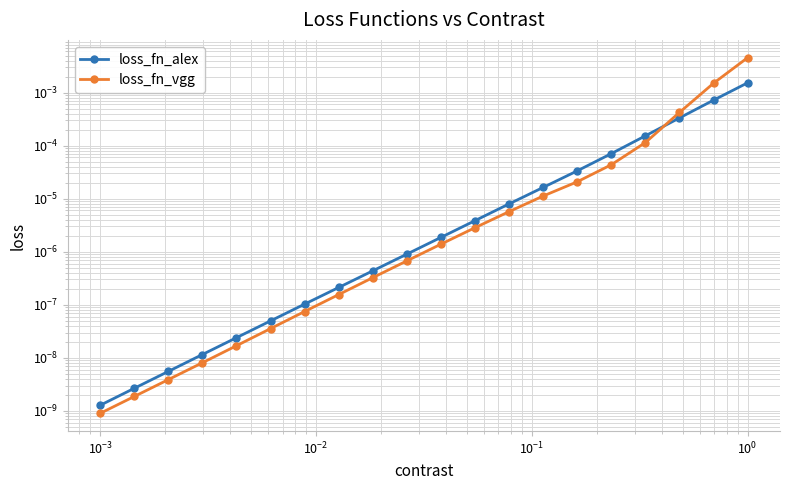

How many series are shown in this chart?

2